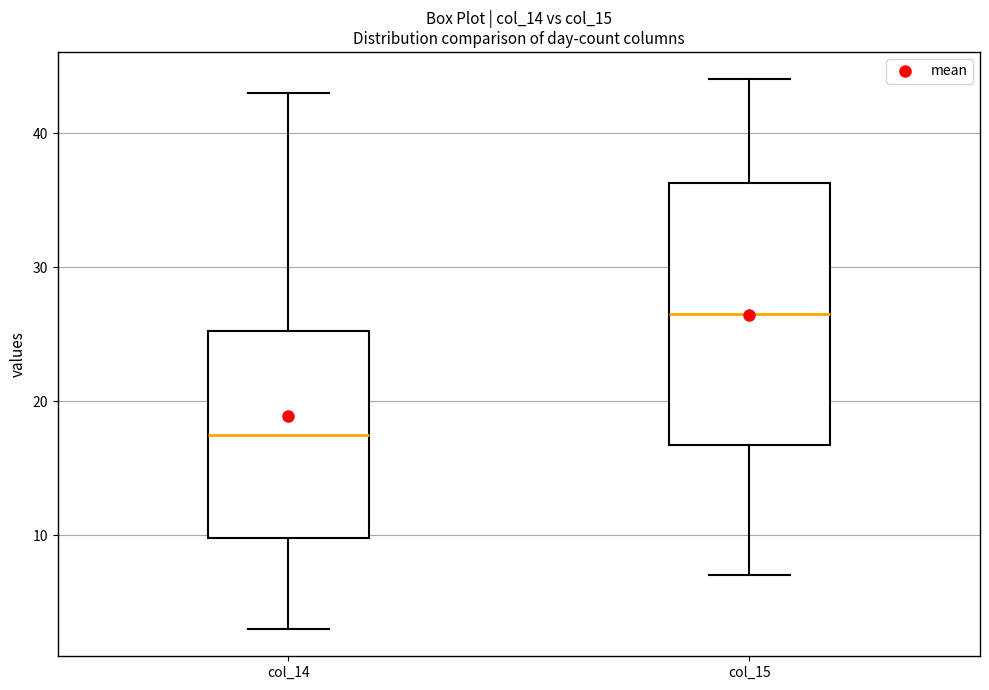

Which box's median line is the highest?

col_15